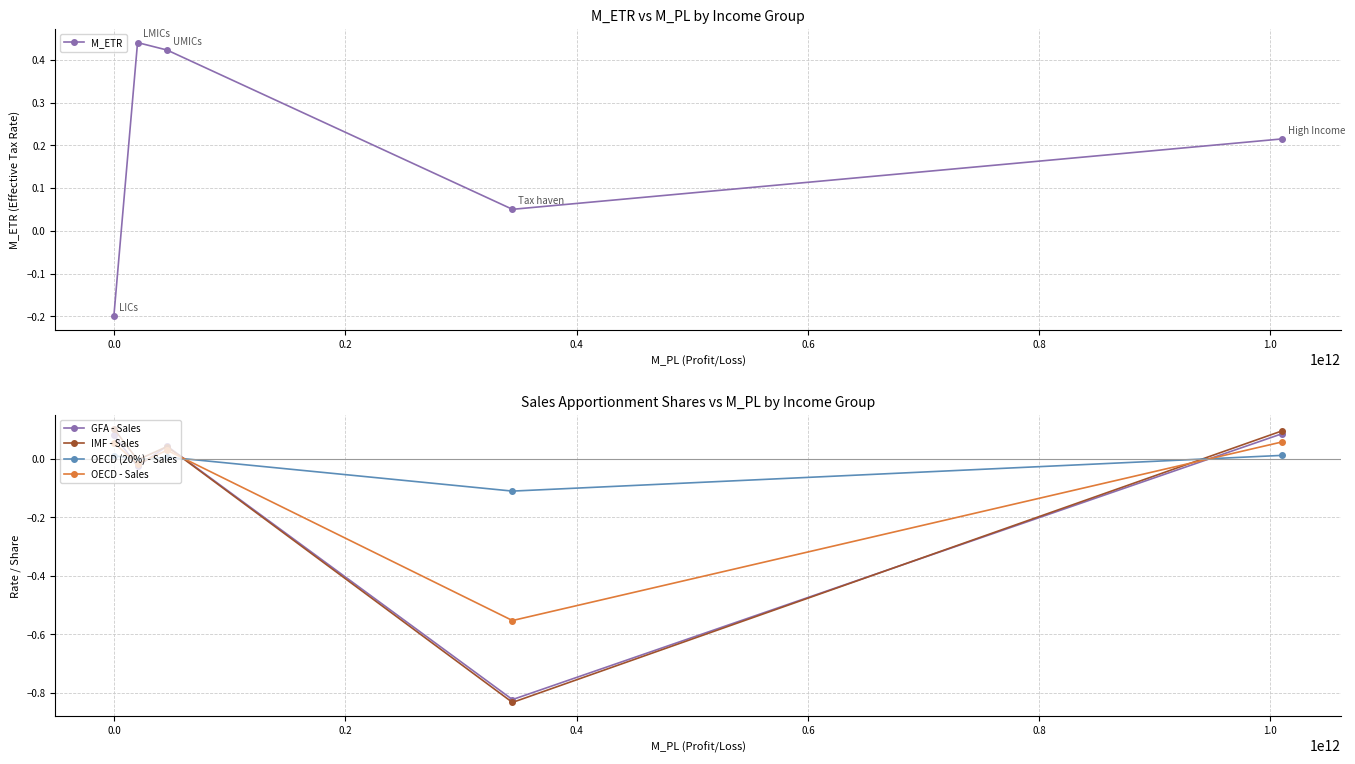

How many values in the OECD - Sales series are below 0?

2